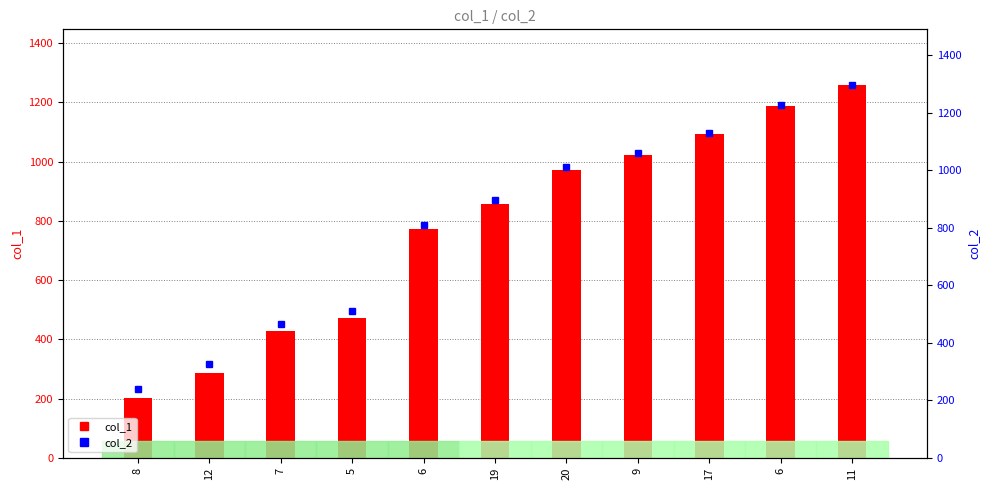

Which series changed the most between 8 and 11?

col_1